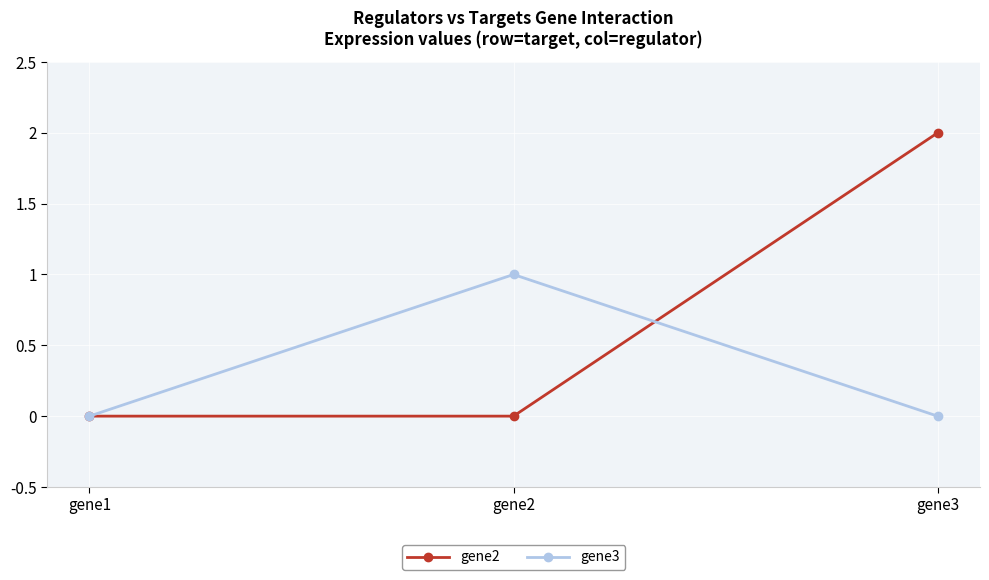

List the series in order of their peak value, highest first.

gene2, gene3